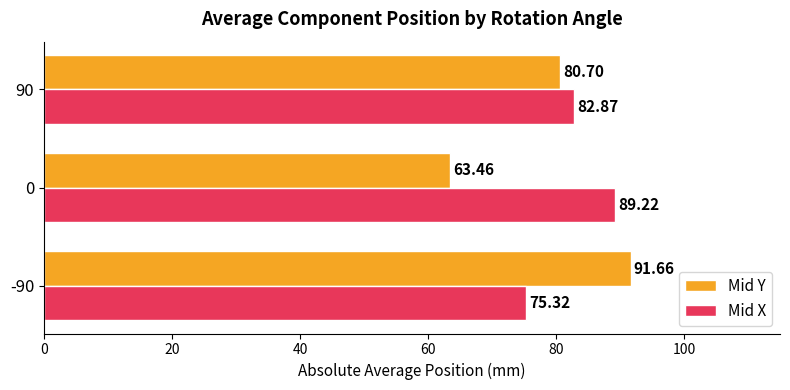

What is the sum of all Mid Y values?

235.8